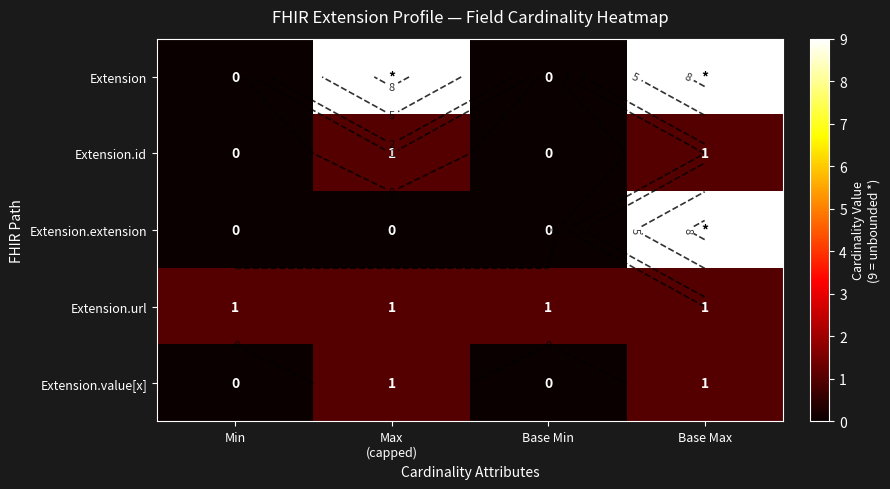

List the series in order of their peak value, highest first.

Extension, Extension.extension, Extension.id, Extension.url, Extension.value[x]